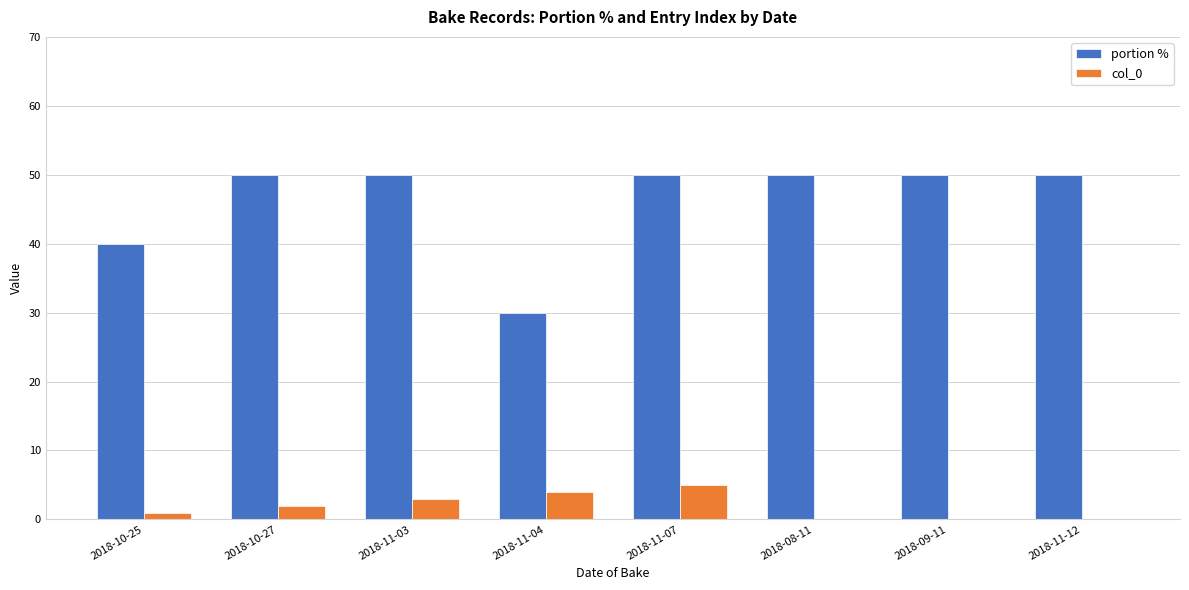

What is the total value across all series at 2018-09-11?

50